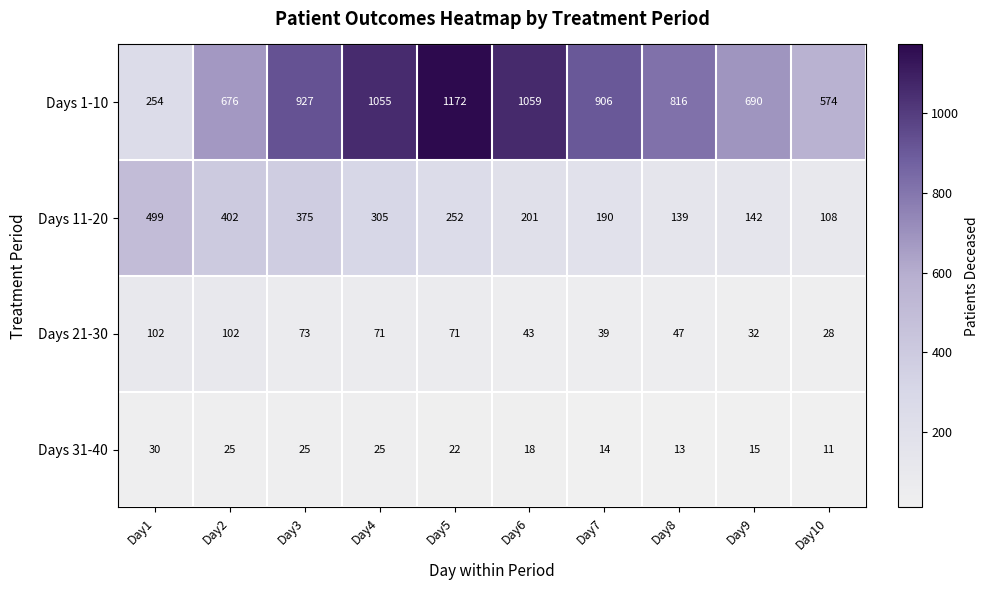

What is the difference between the highest and lowest values at Day3?

902